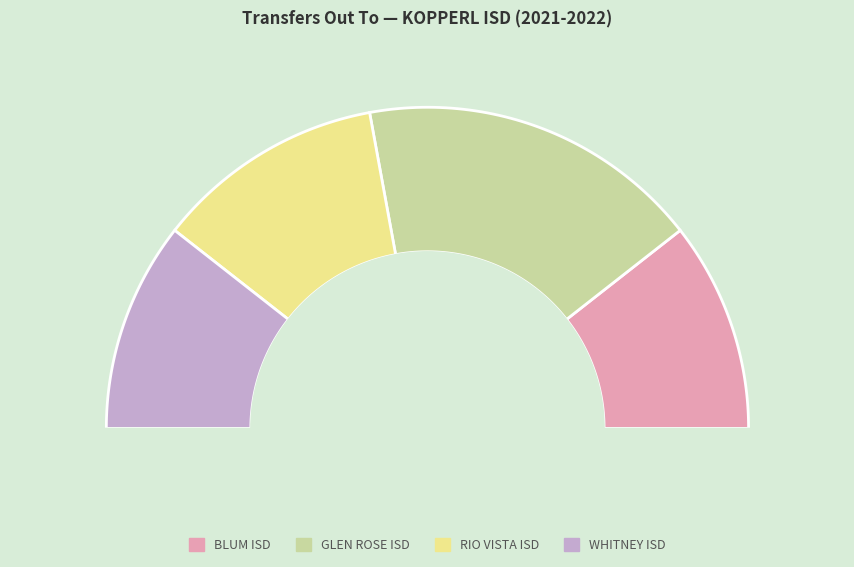

Which has a higher value, WHITNEY ISD or GLEN ROSE ISD?

GLEN ROSE ISD